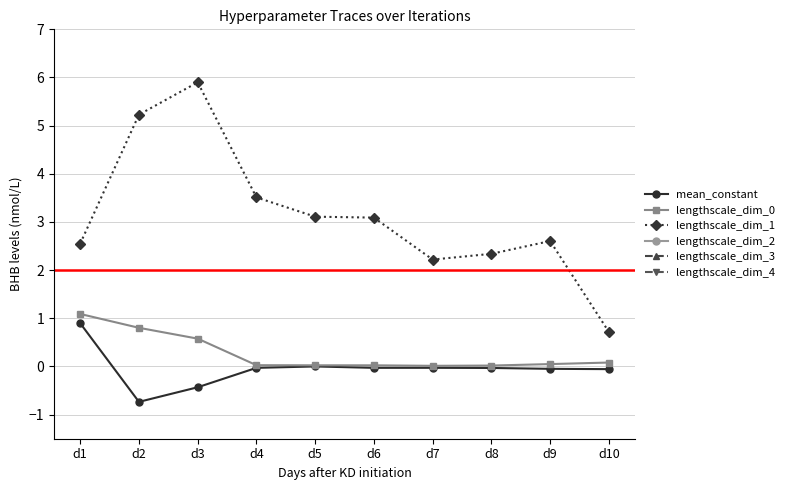

What is the value of the lengthscale_dim_3 point at the 4th from the left?

30.0